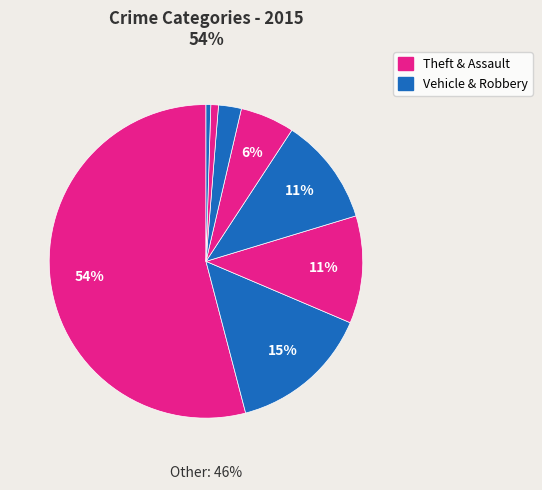

How many slices are in this pie chart?

8